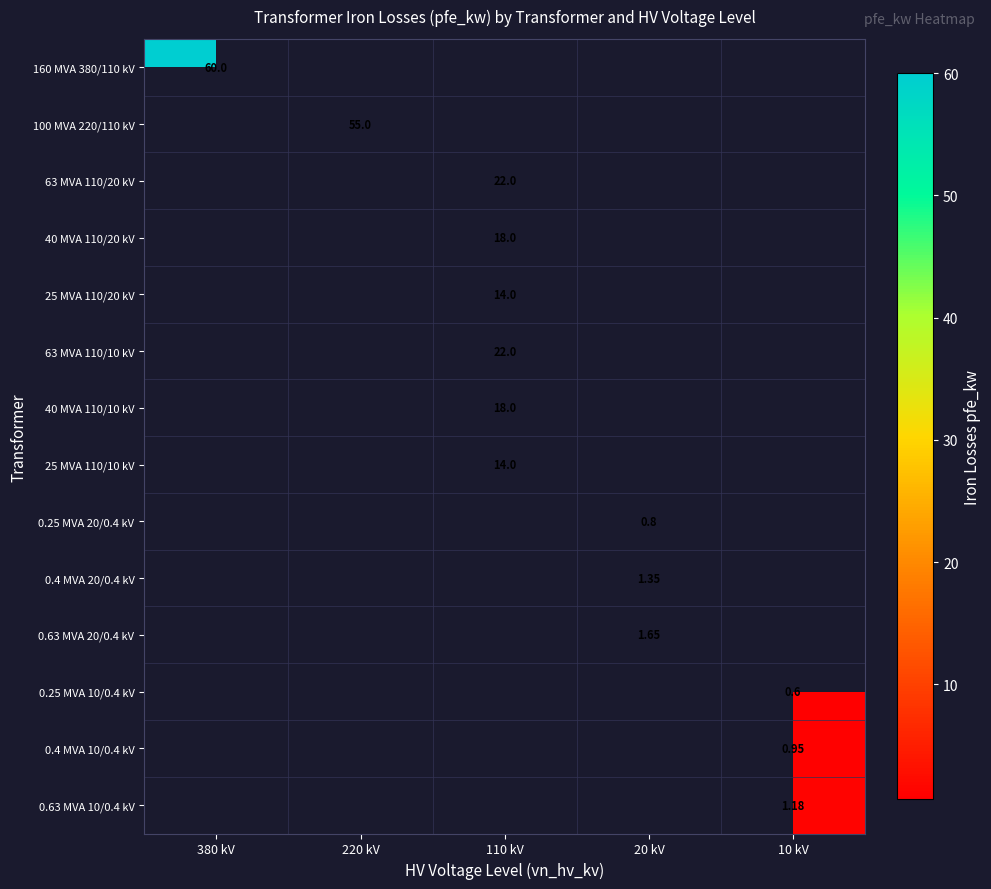

What is the minimum value shown in the chart?

0.6